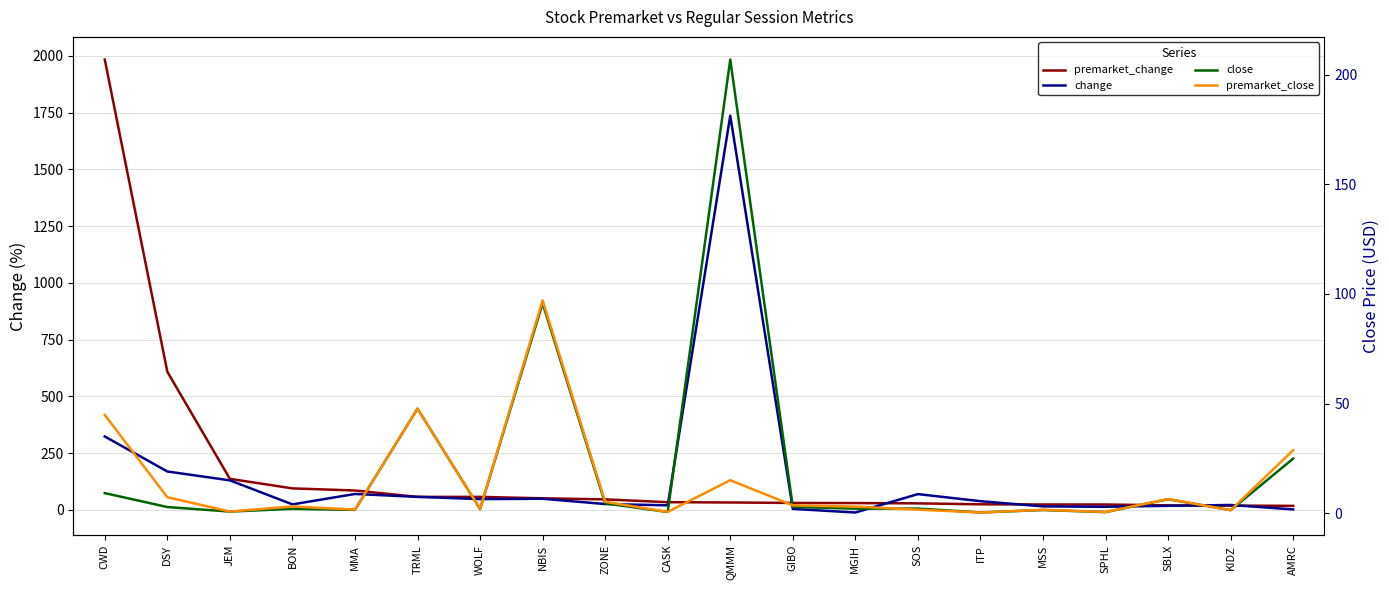

Reading left to right, what are all the values shown in this chart?

premarket_change: 1983.7	608.8	137.3	95.1	85.9	57.8	57.7	51.5	46.7	34.4	33.1	31.0	30.5	29.2	24.9	24.2	24.1	20.4	19.3	18.2
change: 323.7	169.6	130.5	24.7	70.6	57.9	48.0	49.4	26.2	20.6	1736.7	4.8	-11.1	70.0	38.7	15.8	14.1	18.4	22.0	2.5
close: 9.1	2.8	0.7	1.9	1.4	47.6	1.8	95.7	4.4	0.5	207.0	2.8	2.0	2.0	0.3	1.4	0.4	6.3	1.3	24.9
premarket_close: 44.8	7.2	0.7	3.0	1.6	47.6	1.9	97.1	5.2	0.5	15.0	3.5	3.0	1.6	0.3	1.5	0.5	6.4	1.3	28.7